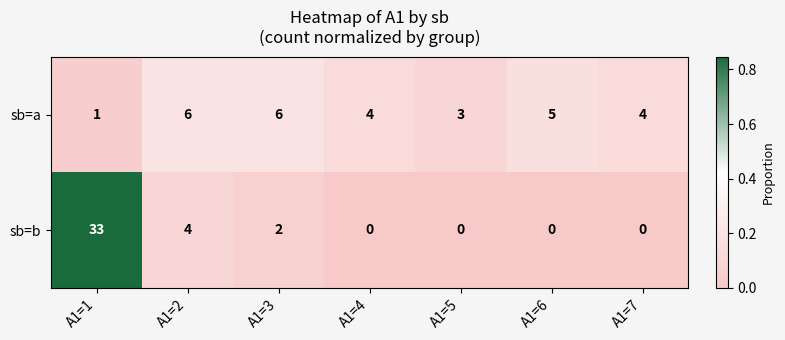

Which series has the widest spread of values?

sb=b